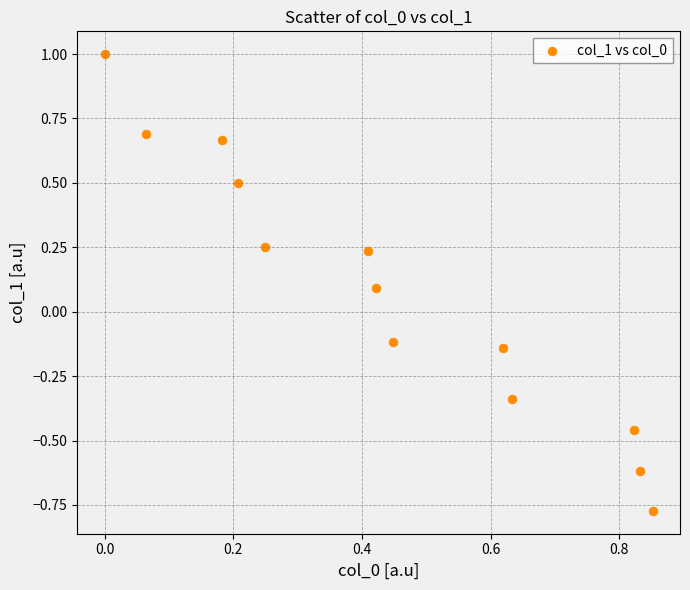

What is the range of X values (max minus min)?

0.9